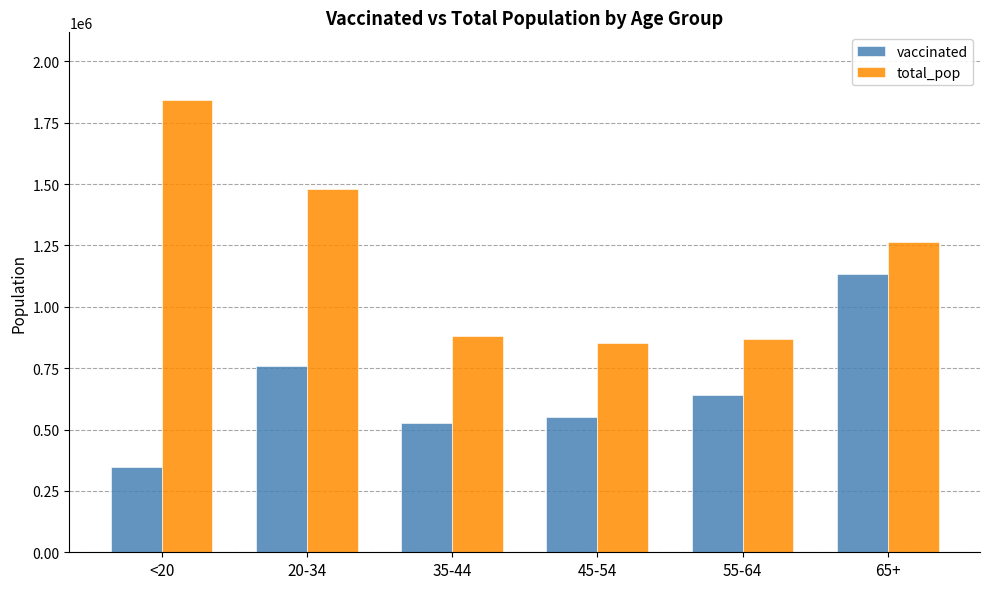

What is the label of the 2nd bar from the right?

55-64